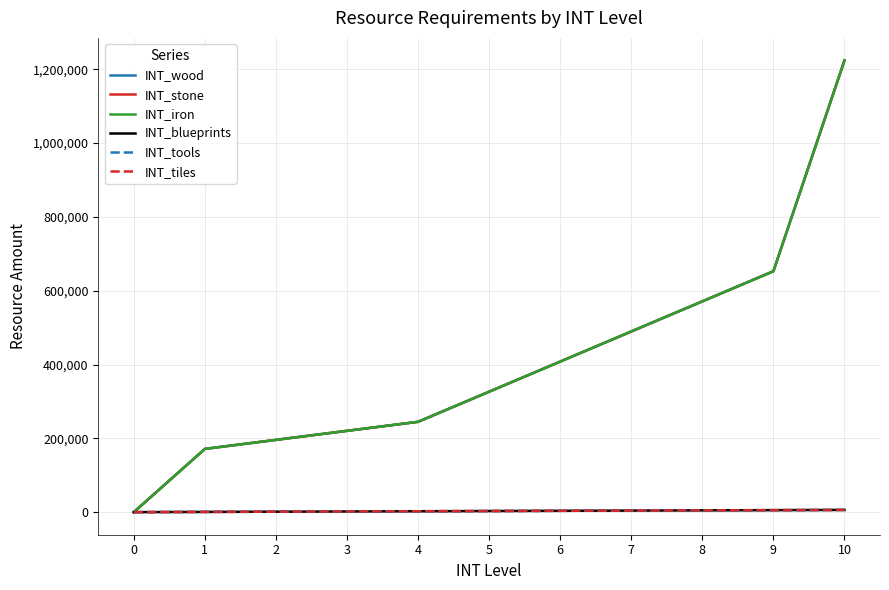

True or false: INT_tiles has more than 2 interior local peaks.

False